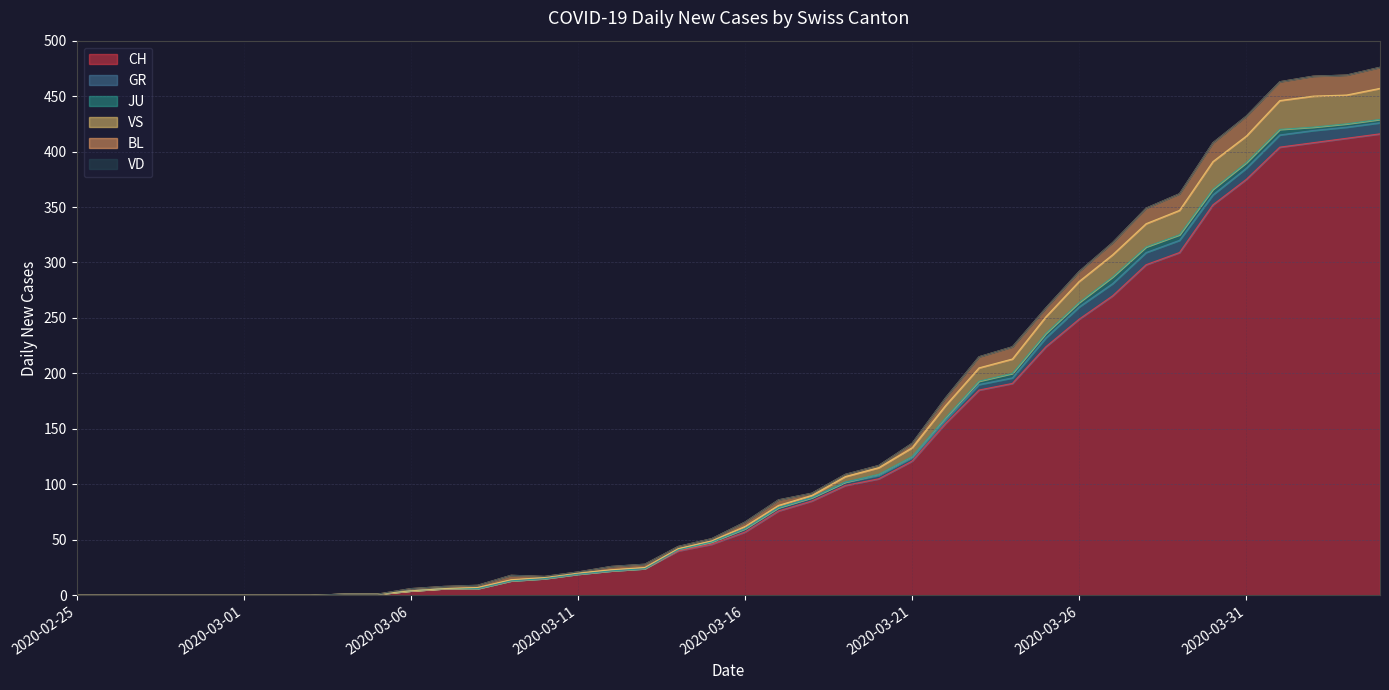

What are all the series names shown in the legend?

CH, GR, JU, VS, BL, VD